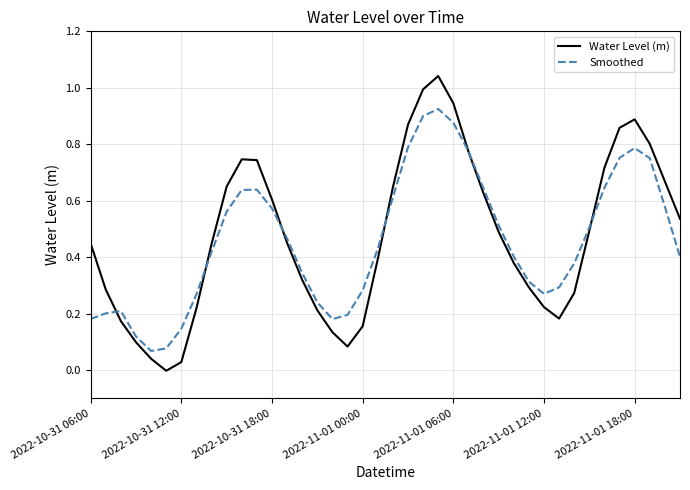

How many negative values does the Water Level (m) series have?

1